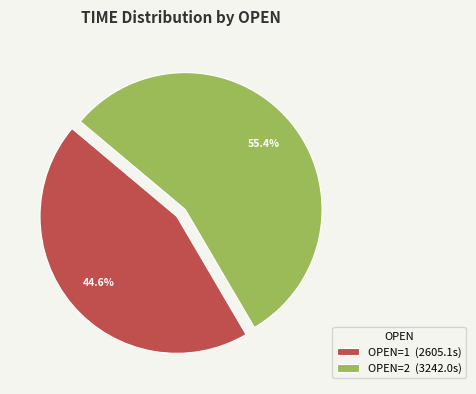

Which has a higher value, OPEN=2 (3242.0s) or OPEN=1 (2605.1s)?

OPEN=2 (3242.0s)